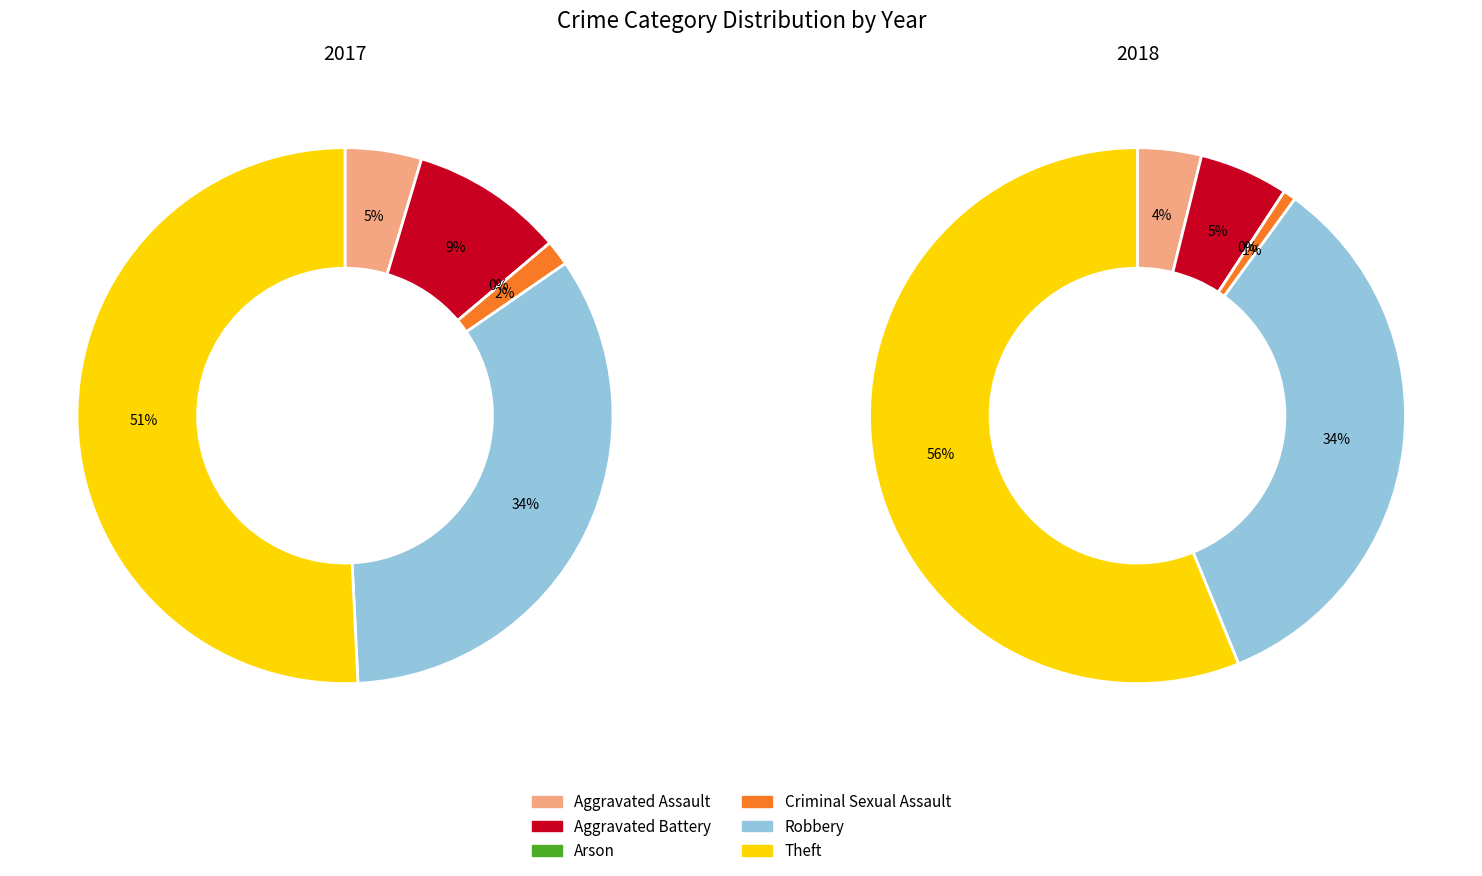

How much of the chart is everything except values_2017?

95.4%